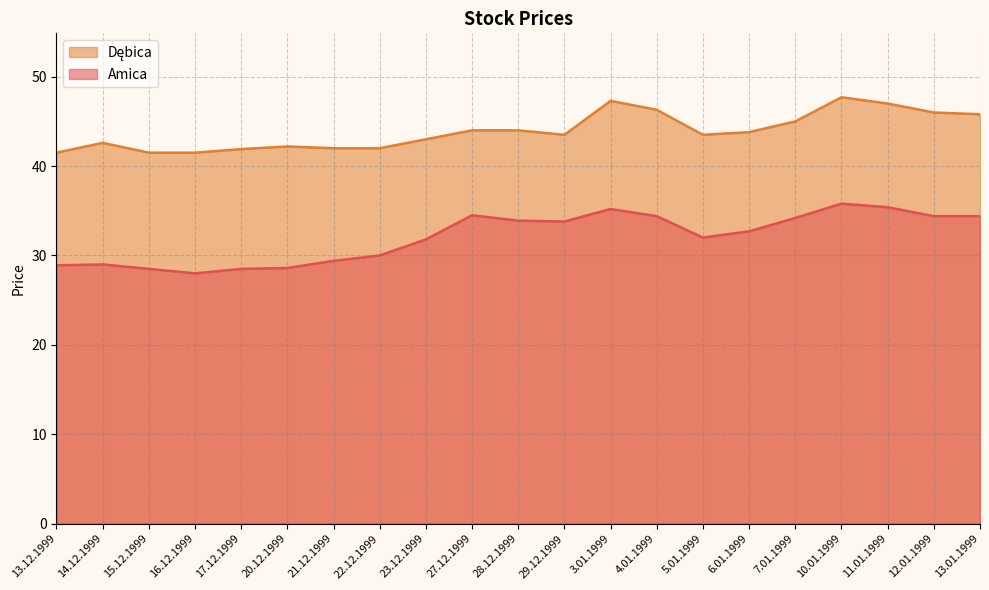

How many categories are shown in the chart?

21